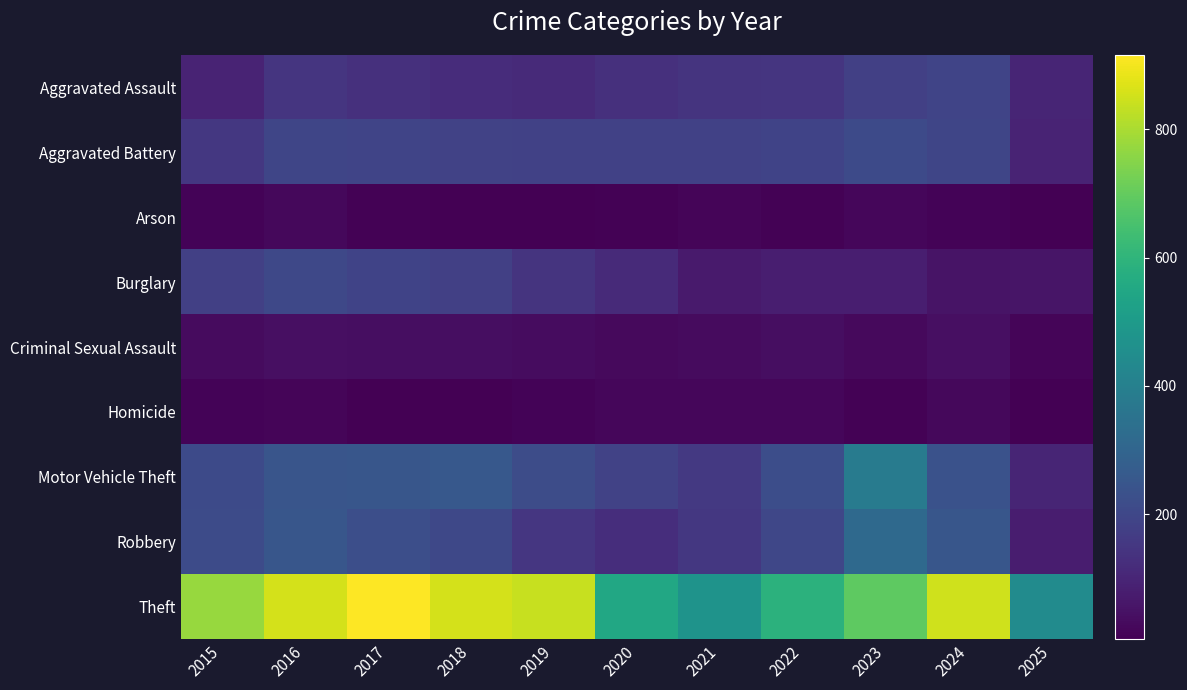

Reading right to left, list all the values displayed in this chart.

Aggravated Assault: 2025=101	2024=191	2023=177	2022=146	2021=142	2020=131	2019=113	2018=119	2017=131	2016=146	2015=95
Aggravated Battery: 2025=94	2024=194	2023=209	2022=190	2021=182	2020=180	2019=182	2018=183	2017=191	2016=196	2015=154
Arson: 2025=5	2024=14	2023=21	2022=11	2021=17	2020=12	2019=6	2018=8	2017=12	2016=25	2015=15
Burglary: 2025=58	2024=52	2023=82	2022=82	2021=71	2020=115	2019=143	2018=176	2017=189	2016=201	2015=178
Criminal Sexual Assault: 2025=19	2024=42	2023=27	2022=40	2021=31	2020=27	2019=37	2018=38	2017=39	2016=42	2015=31
Homicide: 2025=5	2024=24	2023=12	2022=21	2021=20	2020=22	2019=14	2018=8	2017=8	2016=18	2015=13
Motor Vehicle Theft: 2025=99	2024=234	2023=384	2022=219	2021=156	2020=184	2019=216	2018=256	2017=247	2016=245	2015=211
Robbery: 2025=79	2024=248	2023=316	2022=198	2021=153	2020=124	2019=150	2018=204	2017=224	2016=247	2015=212
Theft: 2025=446	2024=849	2023=689	2022=592	2021=474	2020=550	2019=841	2018=856	2017=916	2016=858	2015=774